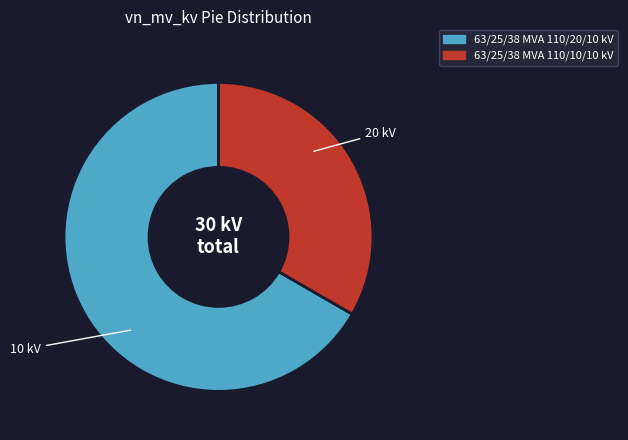

How many slices are in this pie chart?

2